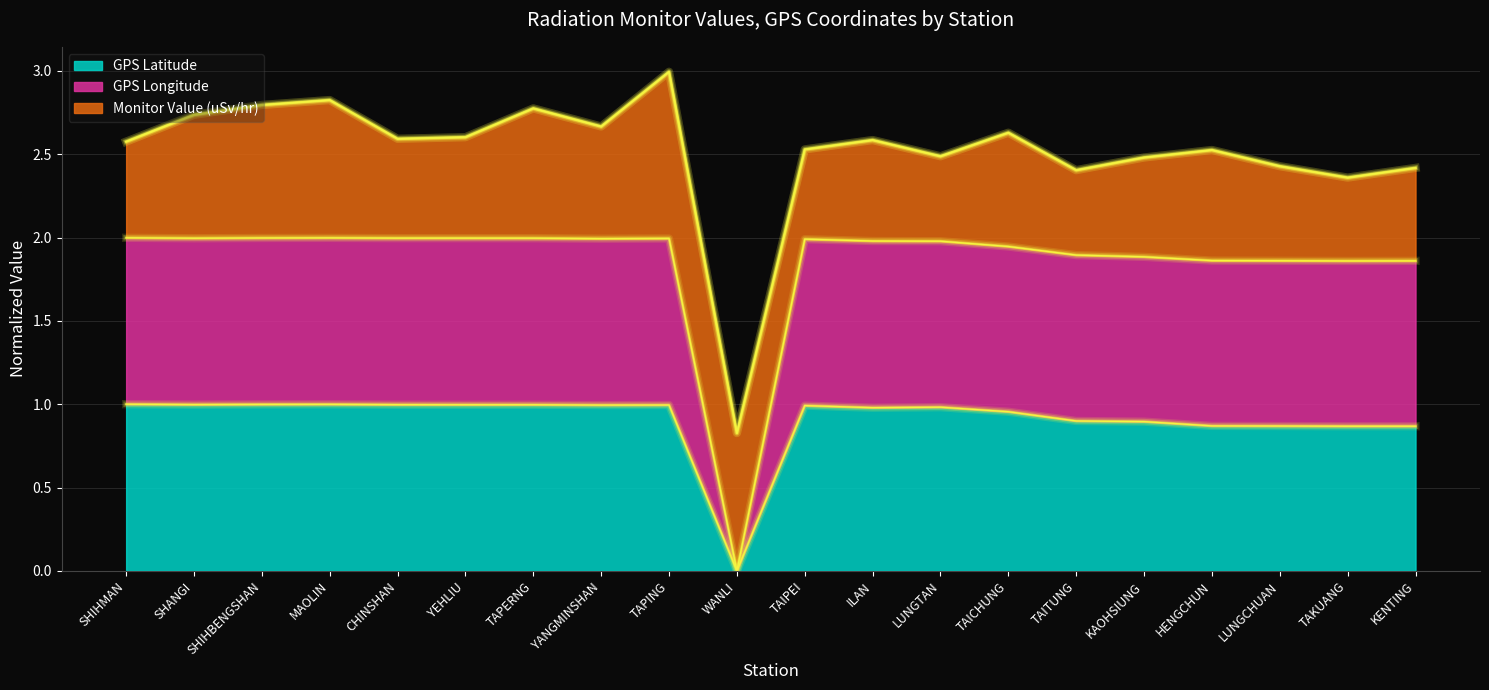

Does the chart have visible grid lines?

Yes